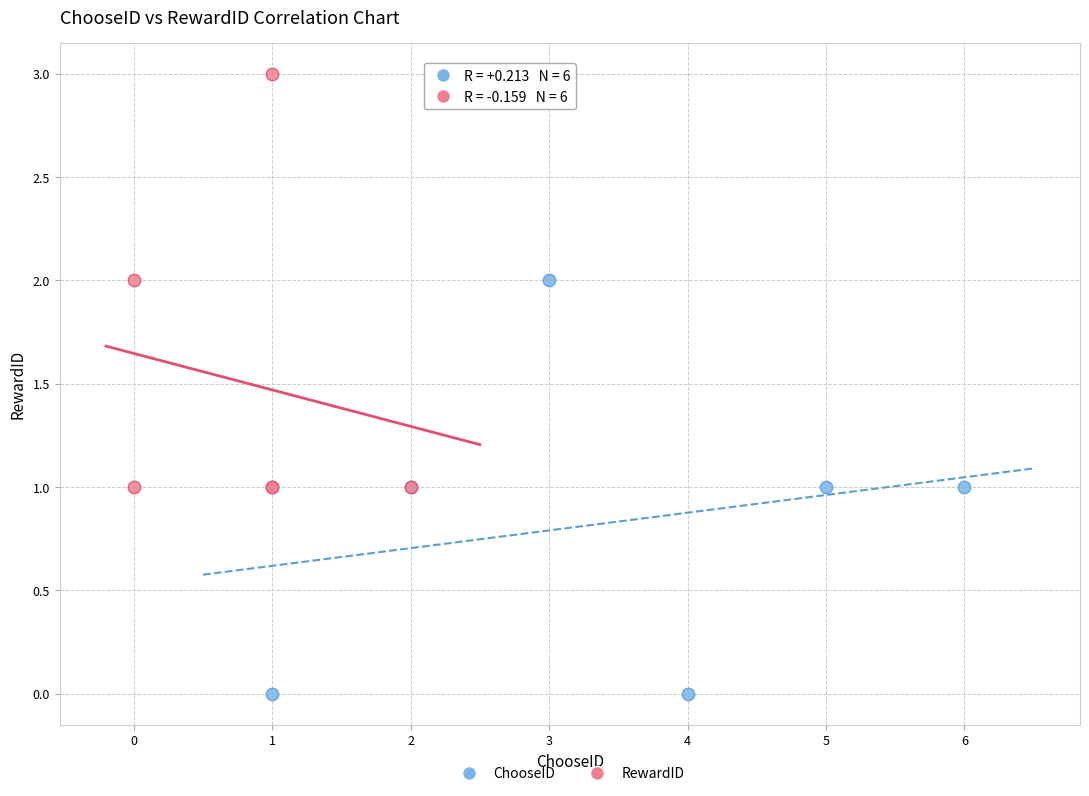

Which series reaches the minimum Y coordinate?

ChooseID